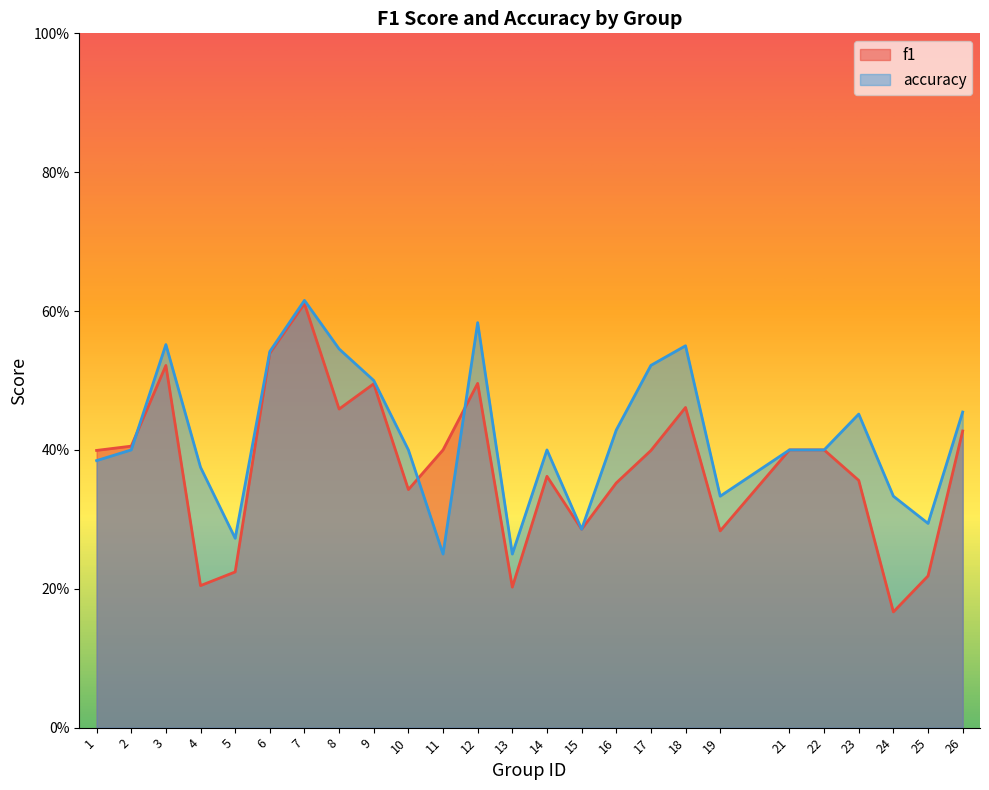

How many interior local peaks does the f1 series have?

6